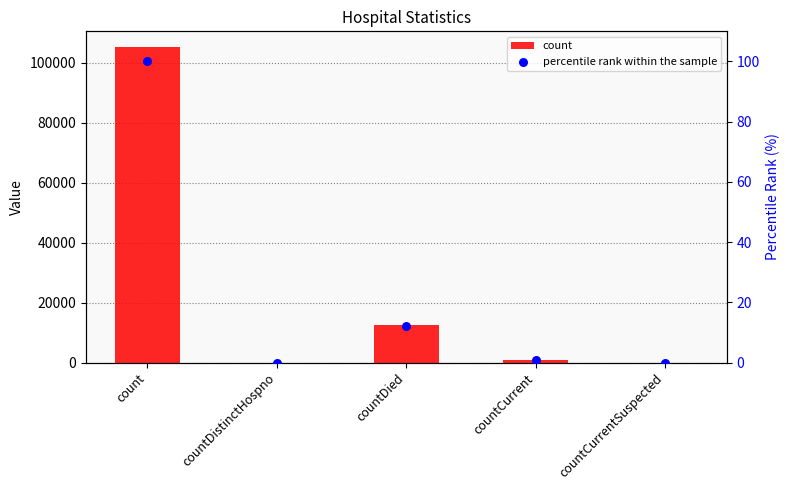

Which series reaches the maximum Y coordinate?

count